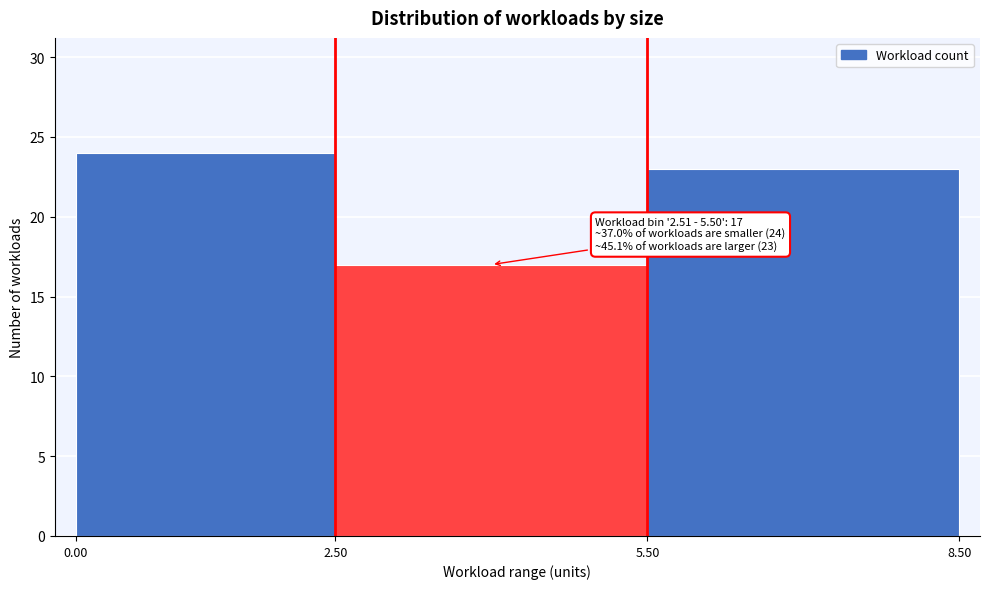

Over which range of the x-axis is the bar tallest?

0.00 to 2.50